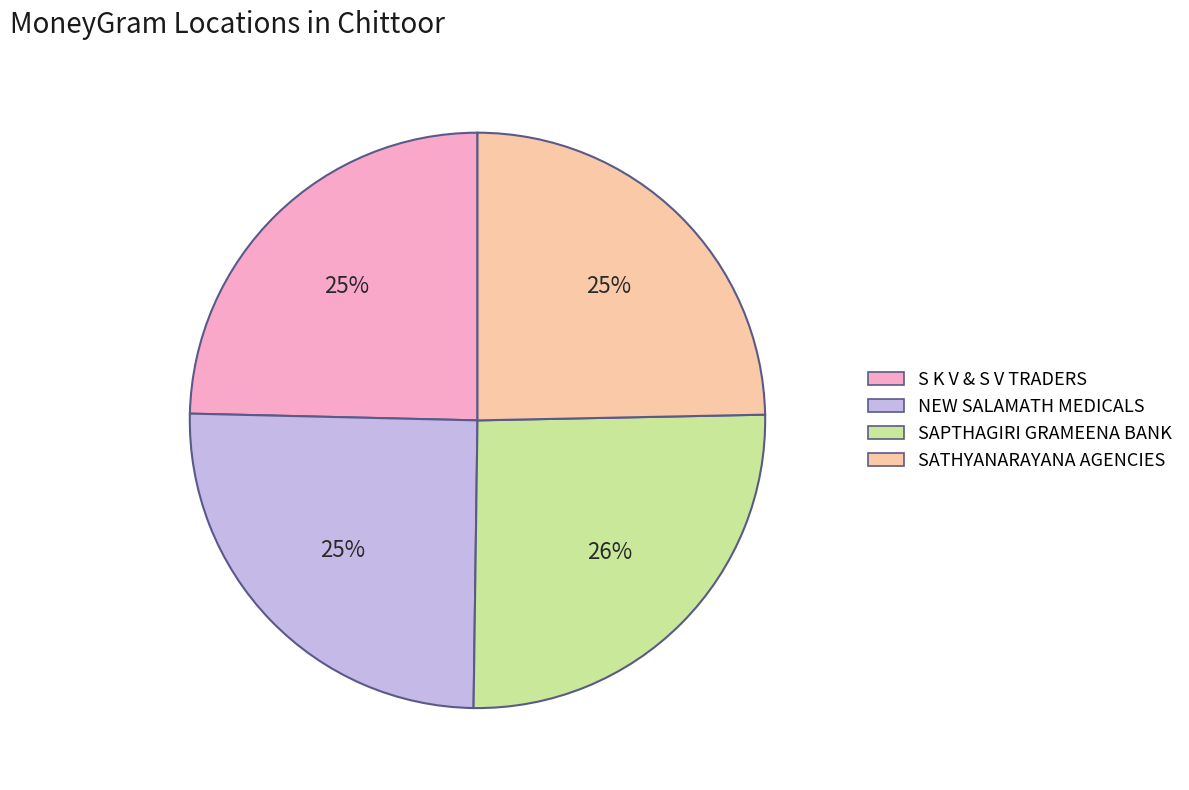

To the nearest percent, what is the difference between the largest and smallest slice percentages?

1%